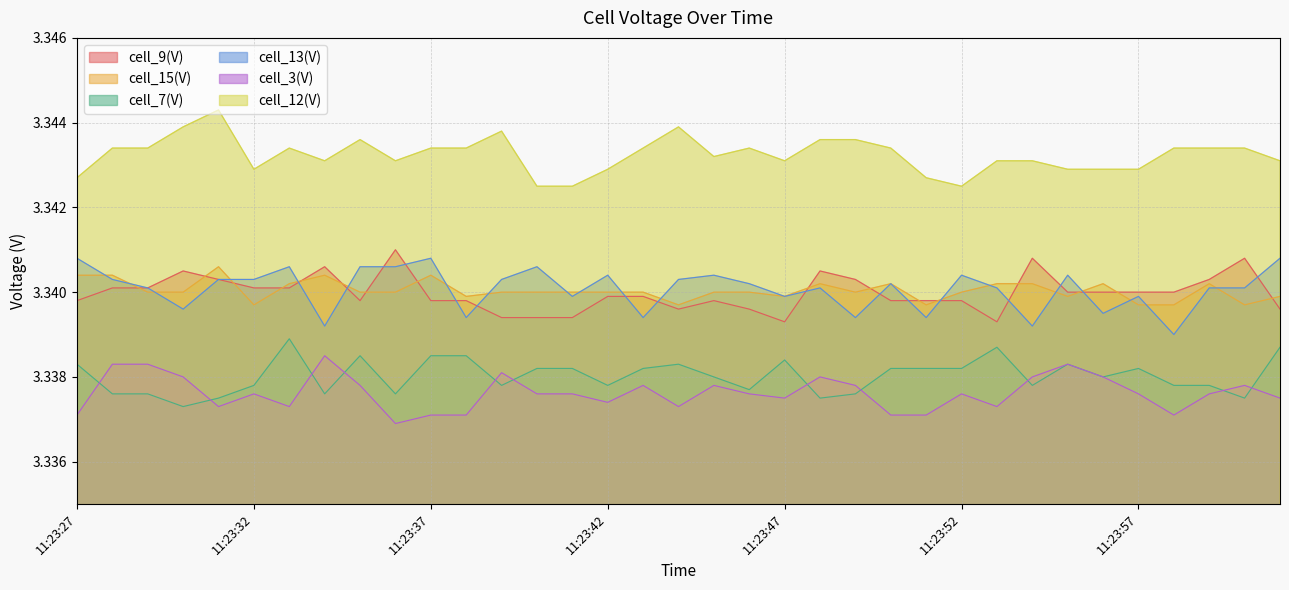

Which series has the largest range (max minus min)?

cell_13(V)